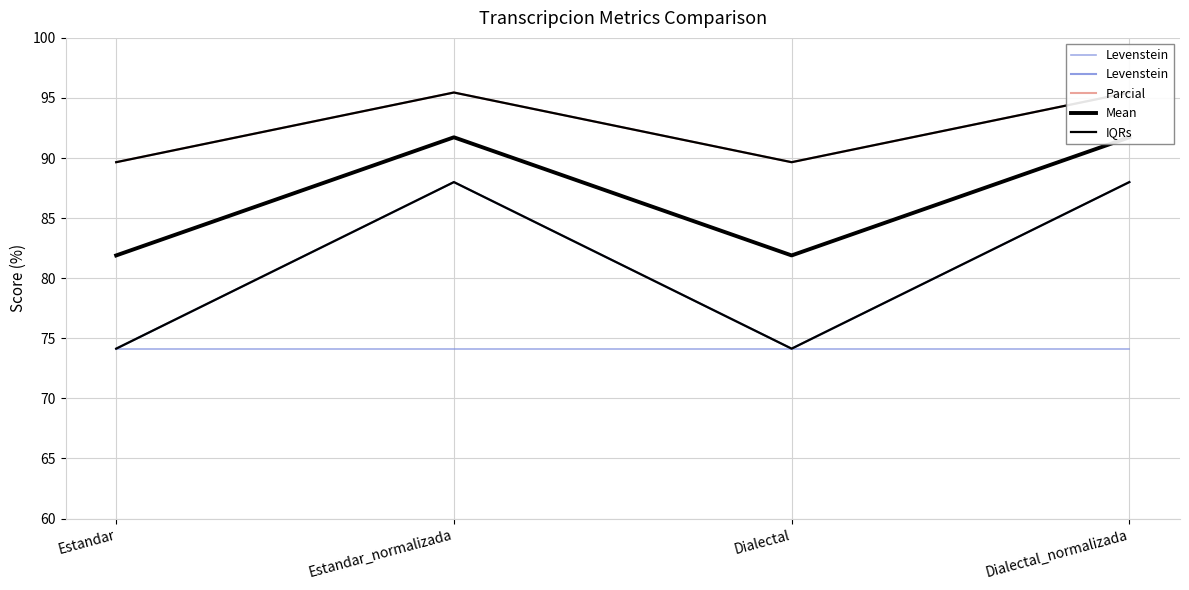

At how many categories does at least one series exceed 83?

4